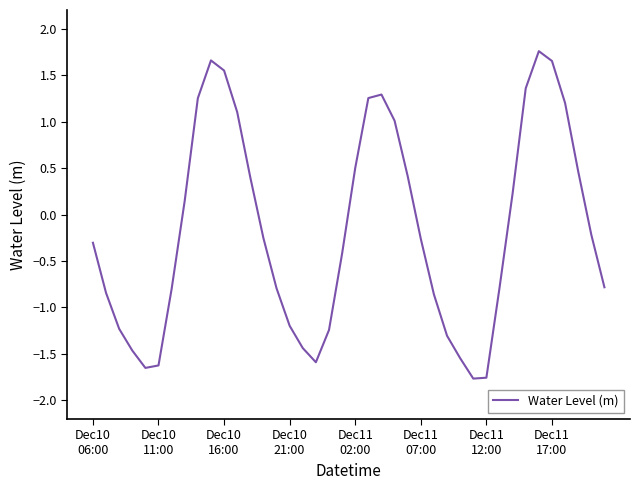

What is the maximum value shown in the chart?

1.8